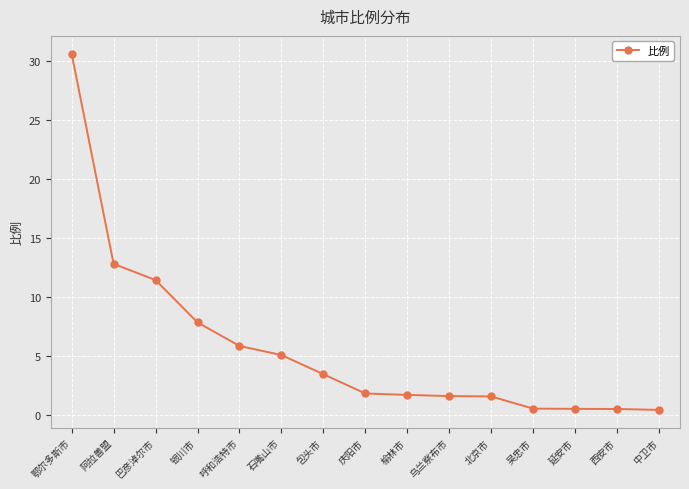

What is the label of the 11th point from the left?

北京市